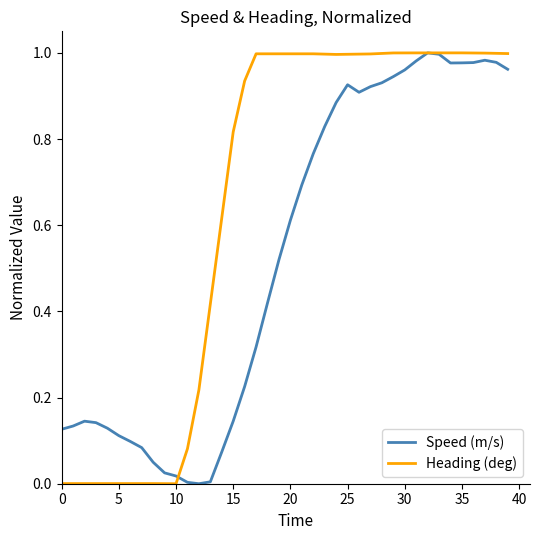

Rank the series by their average value, from lowest to highest.

Speed (m/s), Heading (deg)